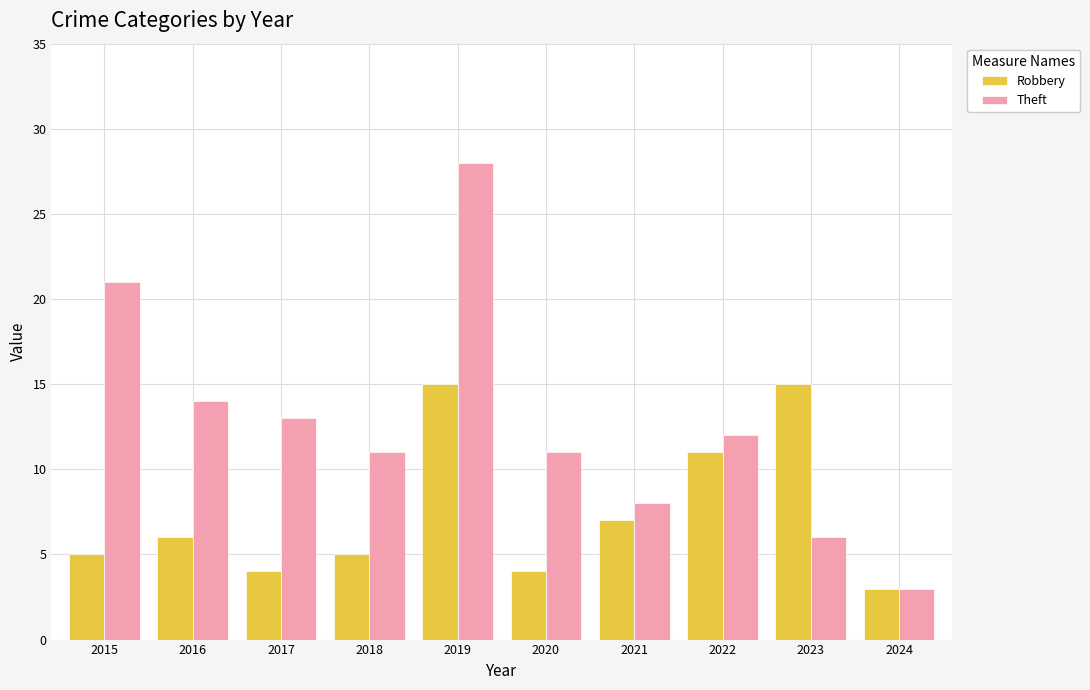

Which series has the widest spread of values?

Theft